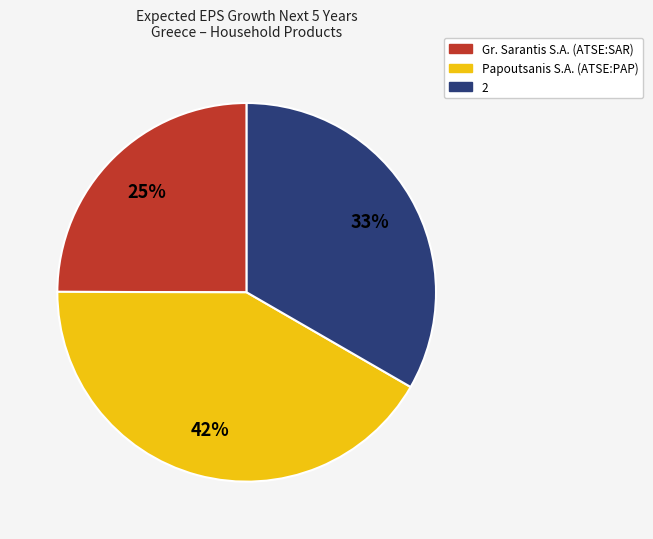

The Gr. Sarantis S.A. (ATSE:SAR) slice represents 16% of the pie. True or false?

False